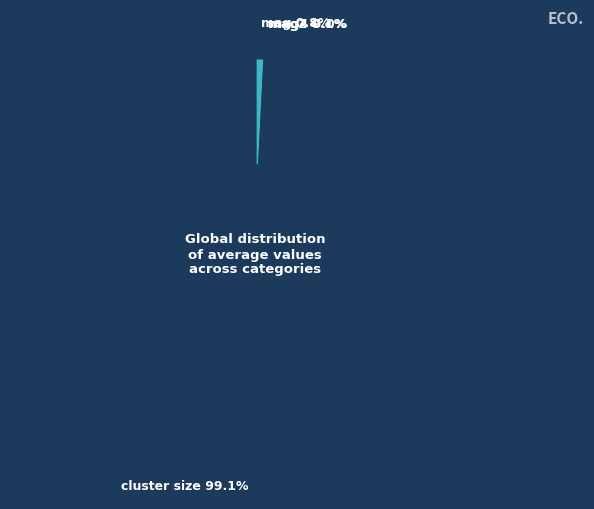

To the nearest percent, what is the average slice percentage?

25%